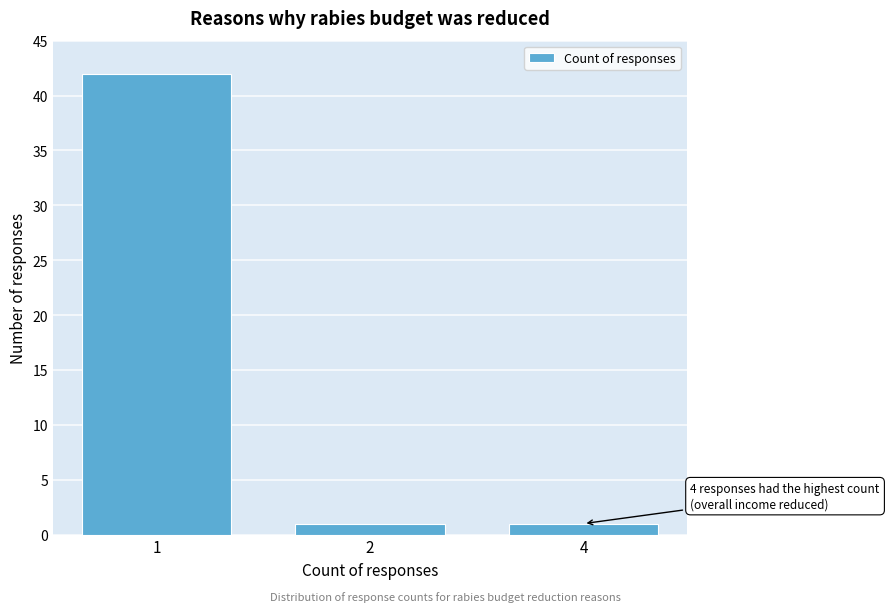

Reading left to right, extract all data points from this chart.

1=42	2=1	4=1